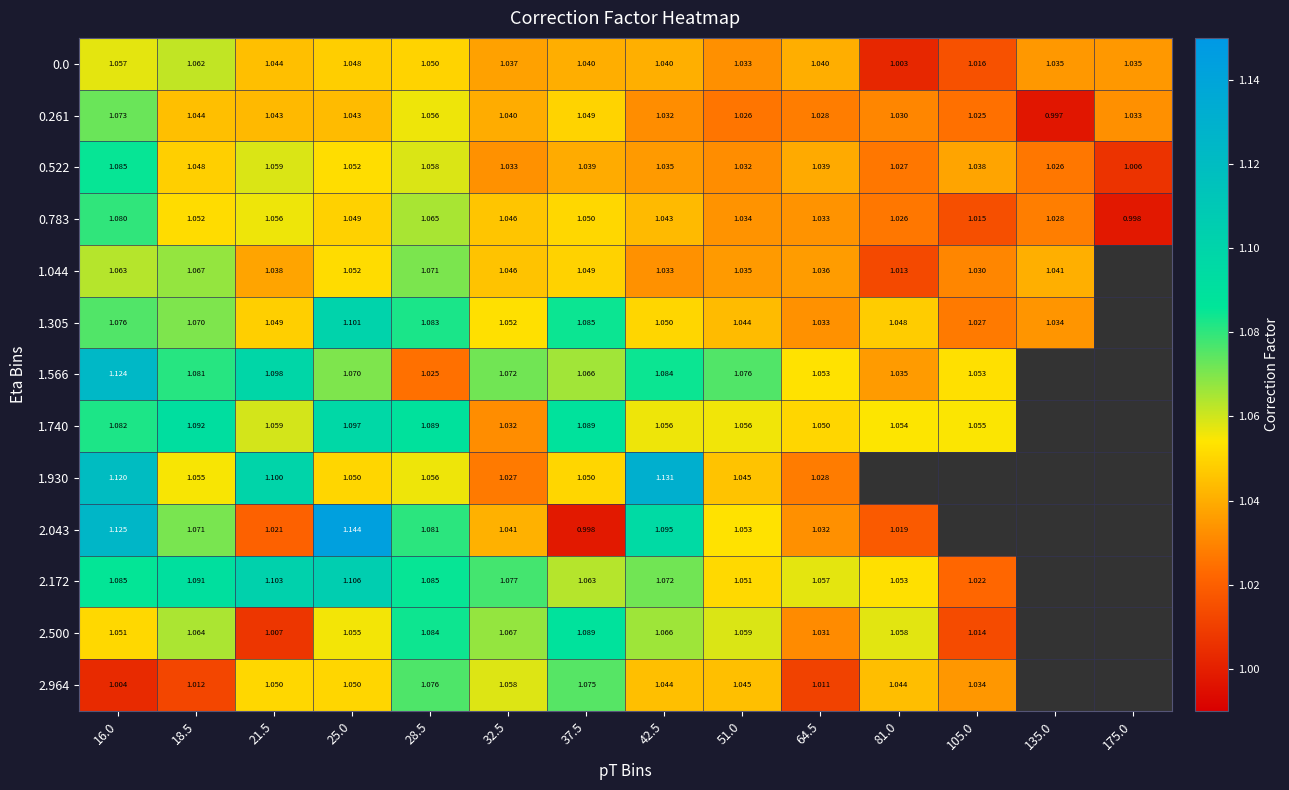

Is the value of 2.043 at 64.5 greater than the value of 0.522 at 42.5?

No